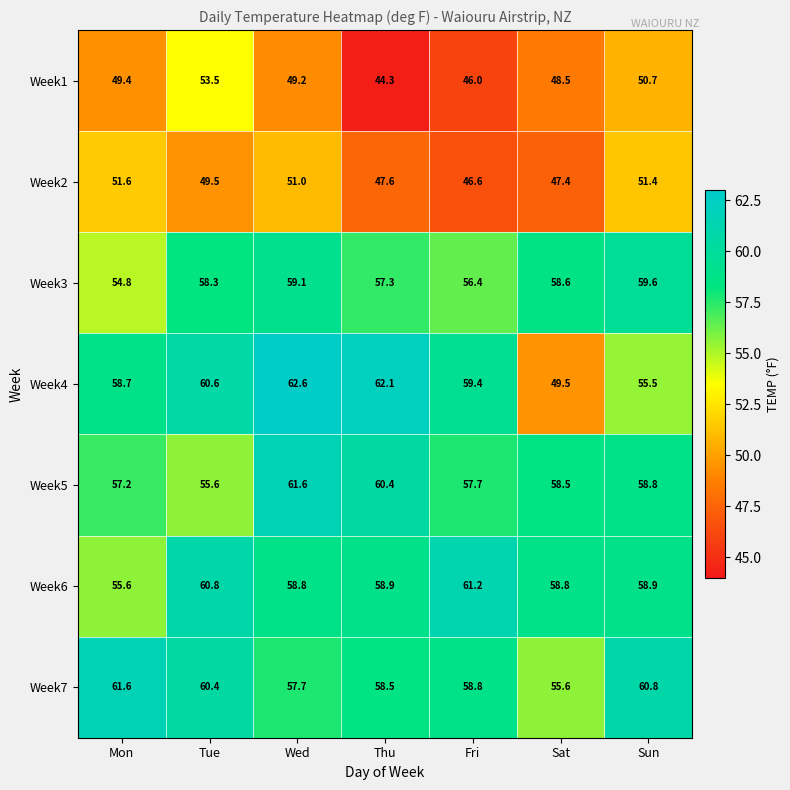

Rank the series at Tue from lowest to highest value.

Week2, Week1, Week5, Week3, Week7, Week4, Week6